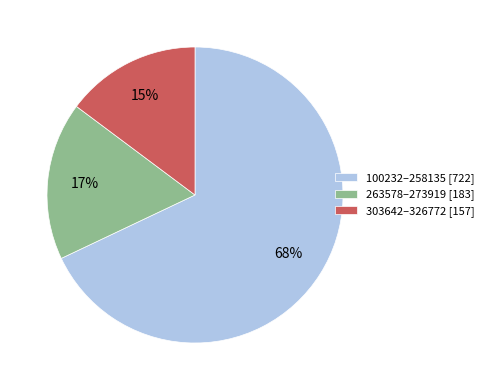

How many segments does this pie chart have?

3